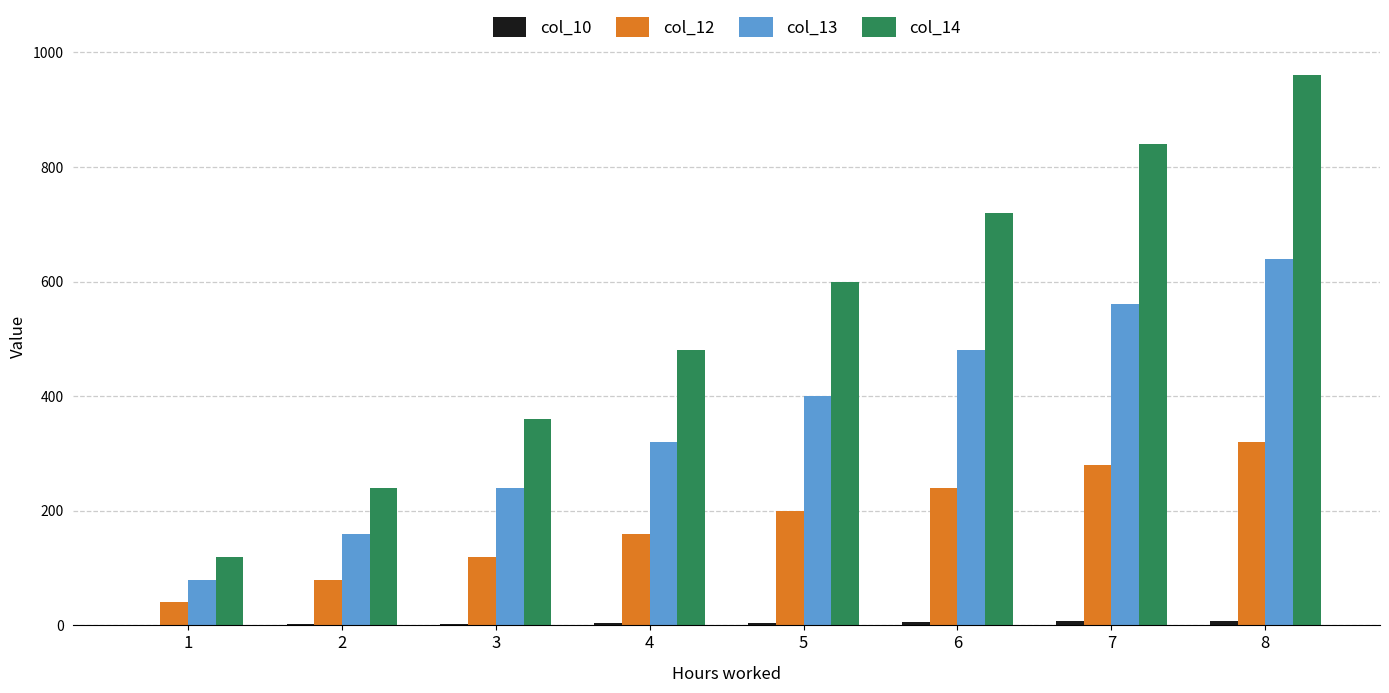

How many data points does each series have?

8